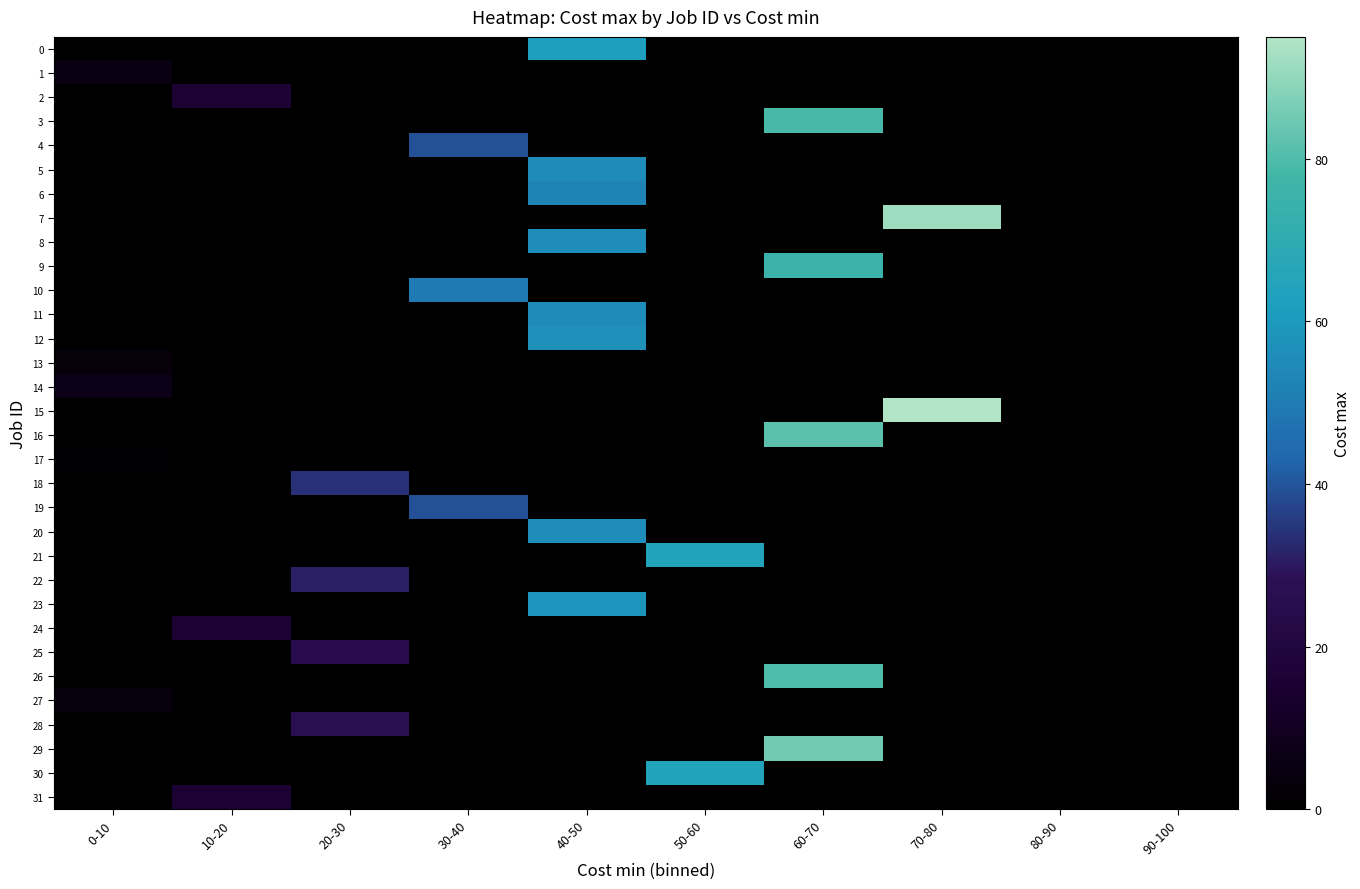

What is the spread (max minus min) of values at 70-80?

95